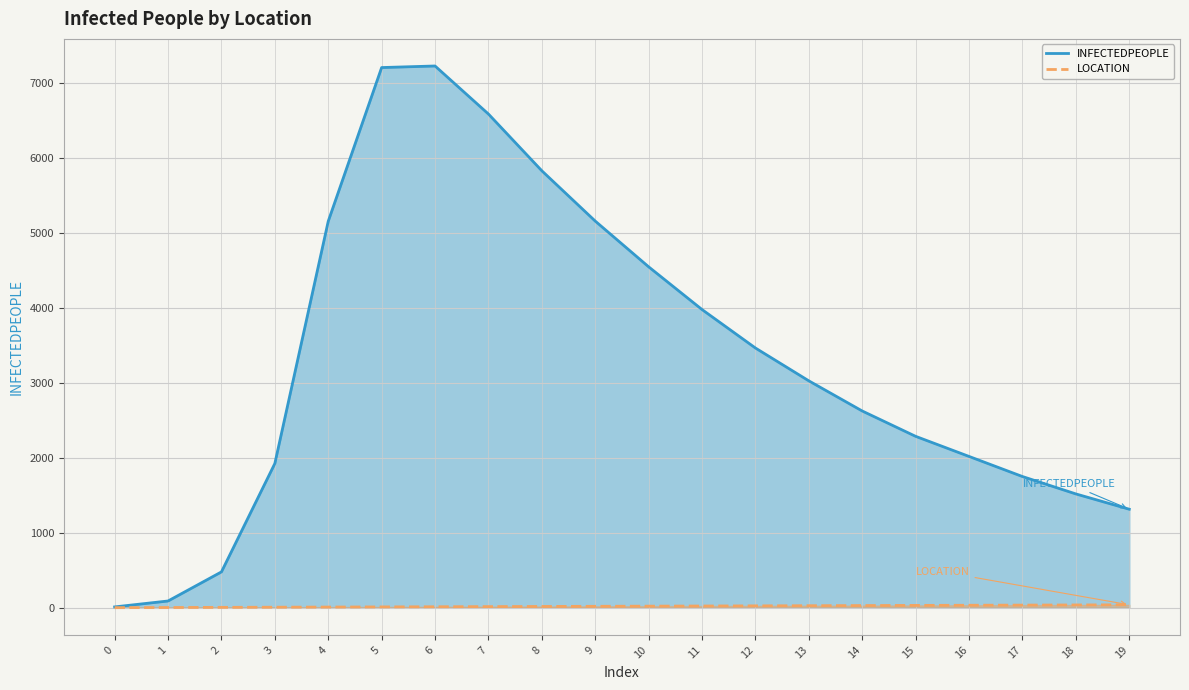

What is the value of the INFECTEDPEOPLE point at the 7th from the left?

7227